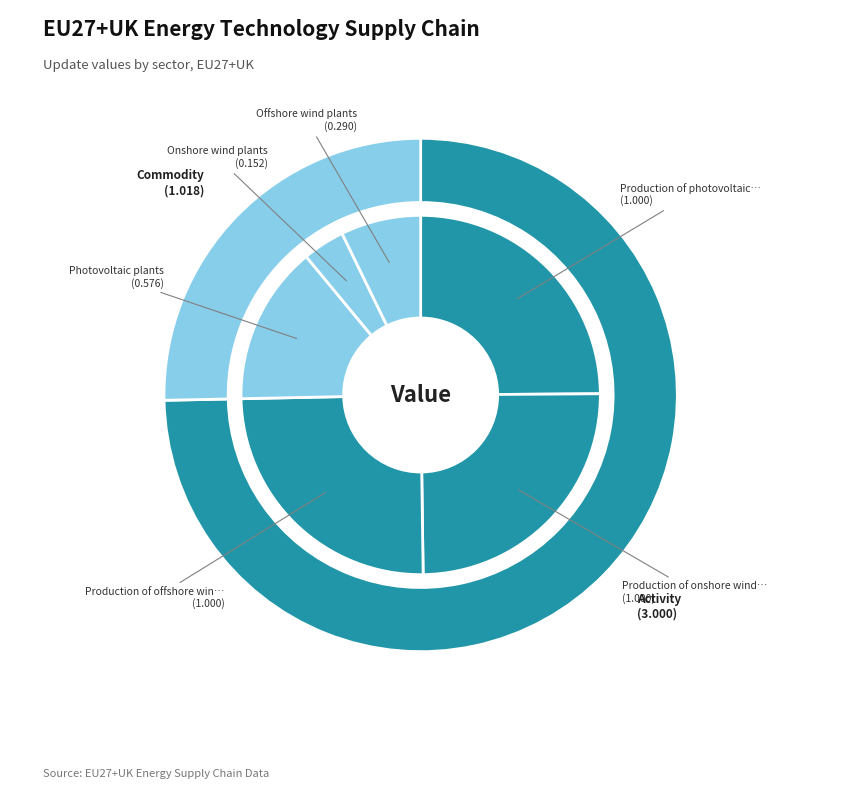

What is the change in value from Onshore wind plants to Offshore wind plants?

+0.1